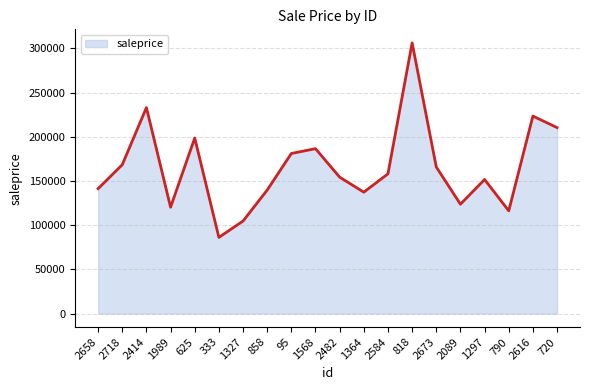

What is the difference between the second highest and minimum values?

146832.7